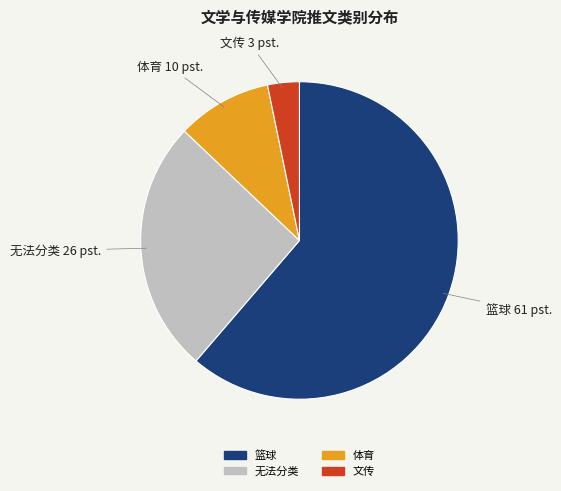

The 体育 slice represents 10% of the pie. True or false?

True